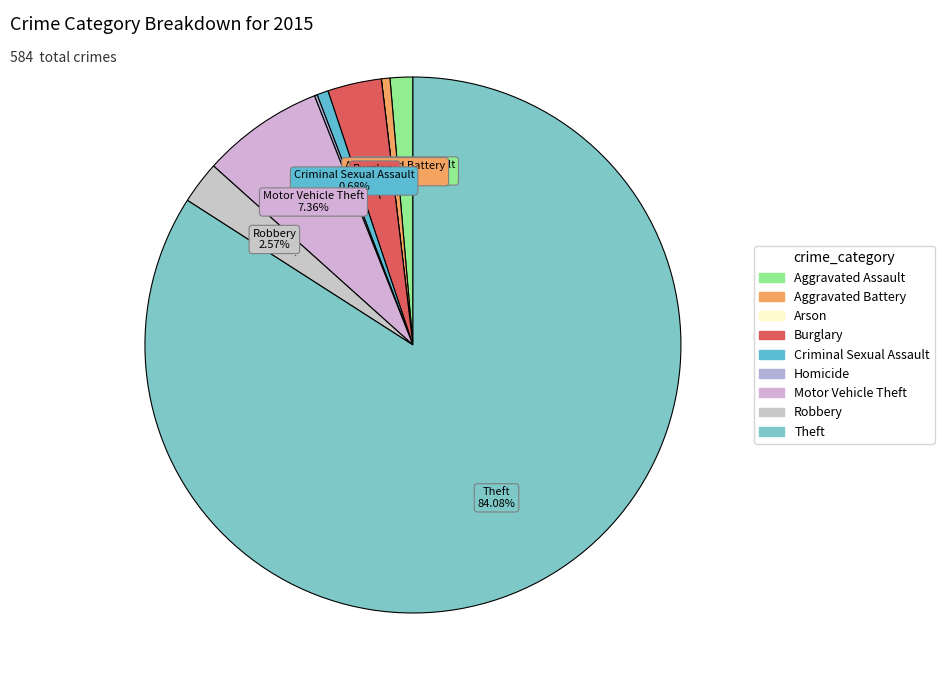

Rank the categories by value from highest to lowest.

Theft, Motor Vehicle Theft, Burglary, Robbery, Aggravated Assault, Criminal Sexual Assault, Aggravated Battery, Homicide, Arson